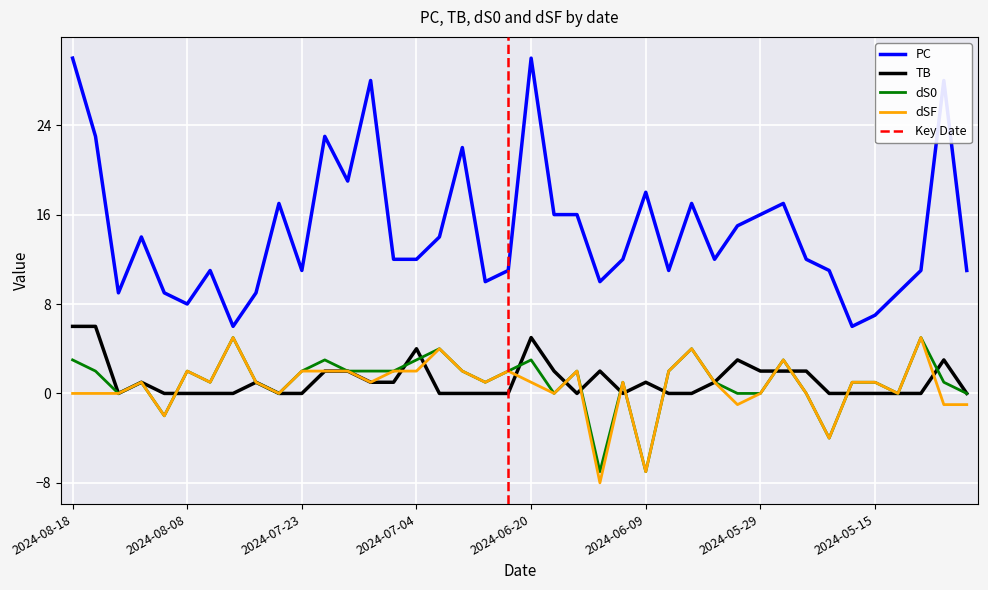

What is the average value of the TB series?

1